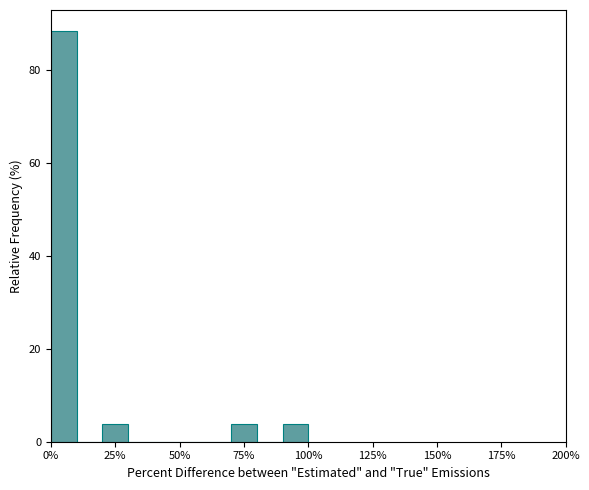

Around what value on the x-axis is the tallest bar? Give the approximate position of its centre, as read against the axis.

5